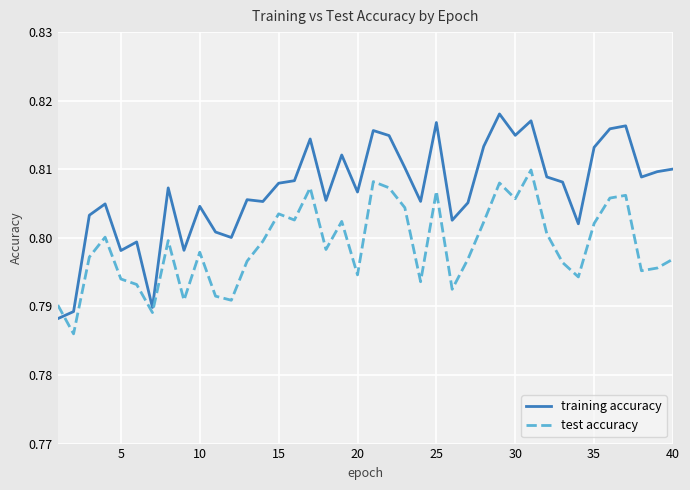

Rank the series by their maximum value, from lowest to highest.

test accuracy, training accuracy